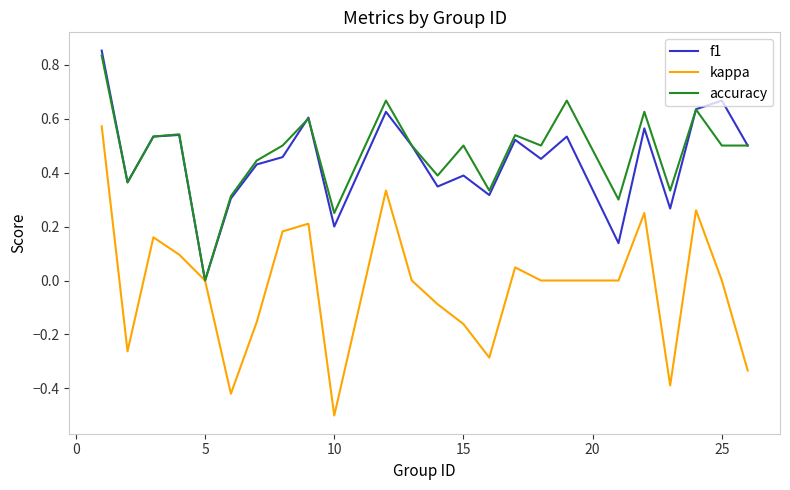

Which series has the largest total across all categories?

accuracy